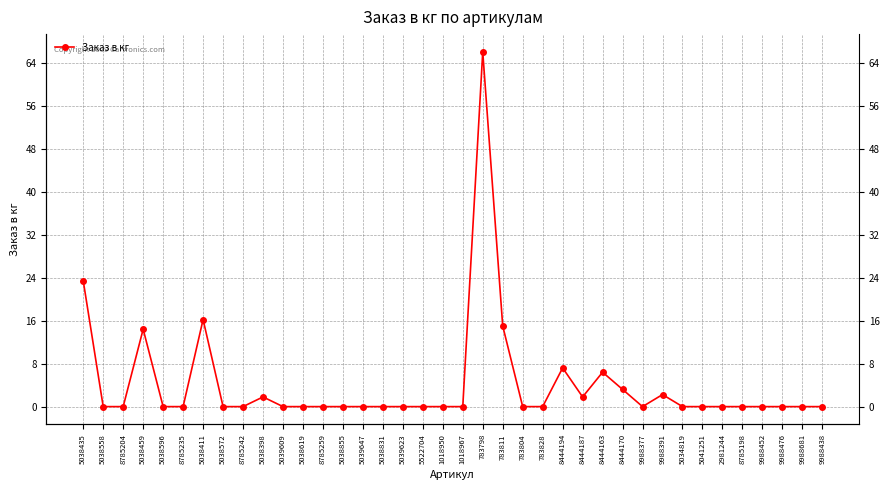

List the labels in order of value, smallest first.

5038558, 8785204, 5038596, 8785235, 5038572, 8785242, 5039609, 5038619, 8785259, 5038855, 5039647, 5038831, 5039623, 5522704, 1018950, 1018967, 783804, 783828, 9988377, 5034819, 5041251, 2981244, 8785198, 9988452, 9988476, 9988681, 9988438, 5038398, 8444187, 9988391, 8444170, 8444163, 8444194, 5038459, 783811, 5038411, 5038435, 783798